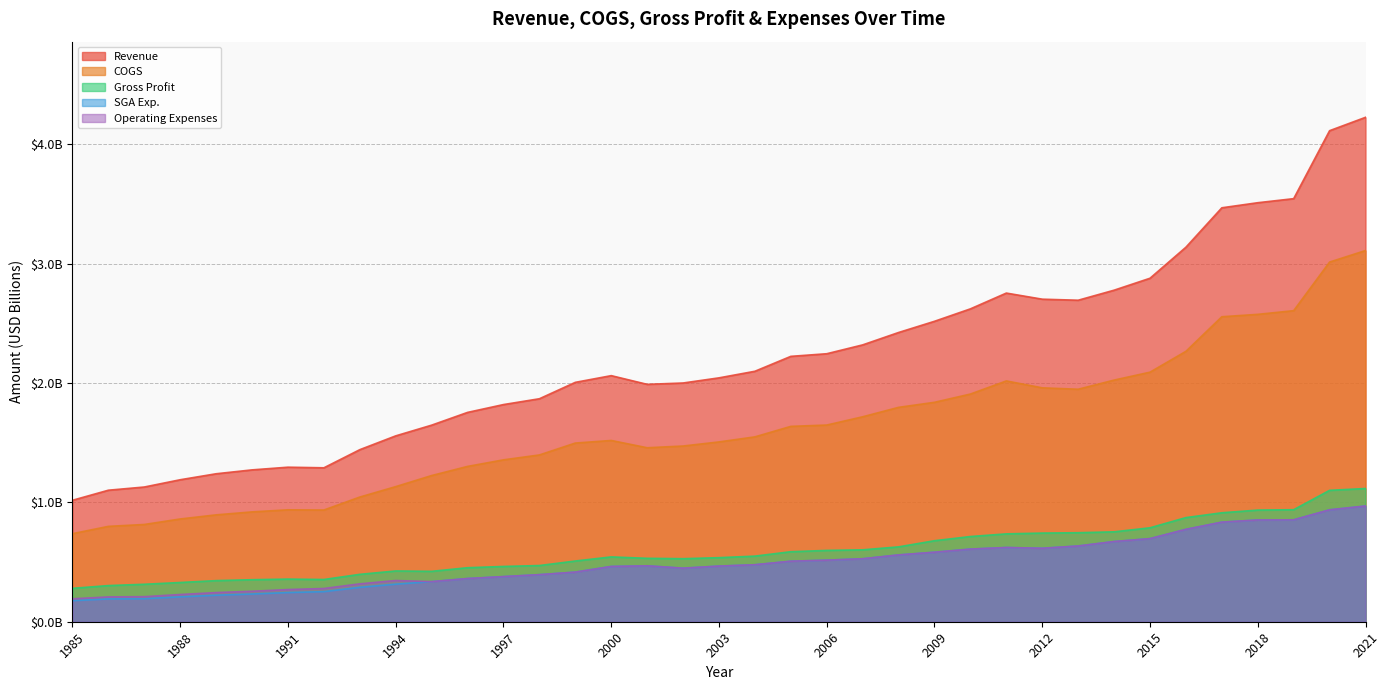

Between 2010 and 2014, which is larger?

2014